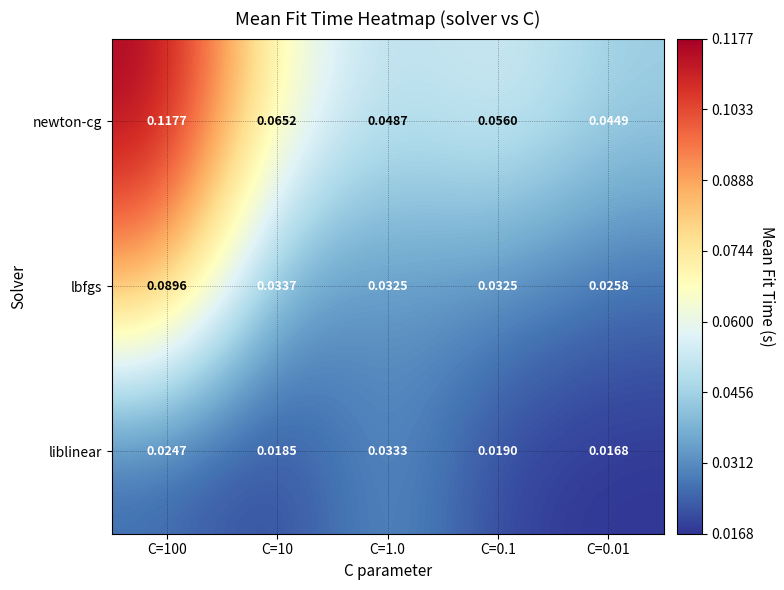

Is the value of liblinear at C=10 greater than the value of lbfgs at C=100?

No